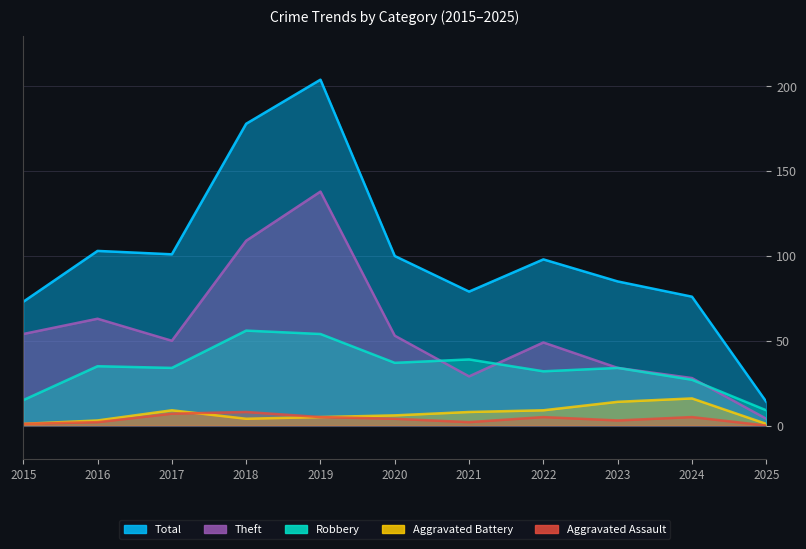

Which series has the largest total across all categories?

Total